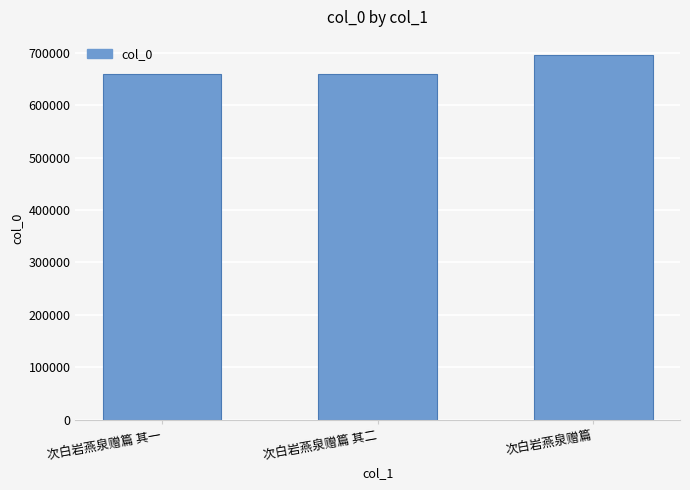

Which has a higher value, 次白岩燕泉赠篇 其二 or 次白岩燕泉赠篇?

次白岩燕泉赠篇